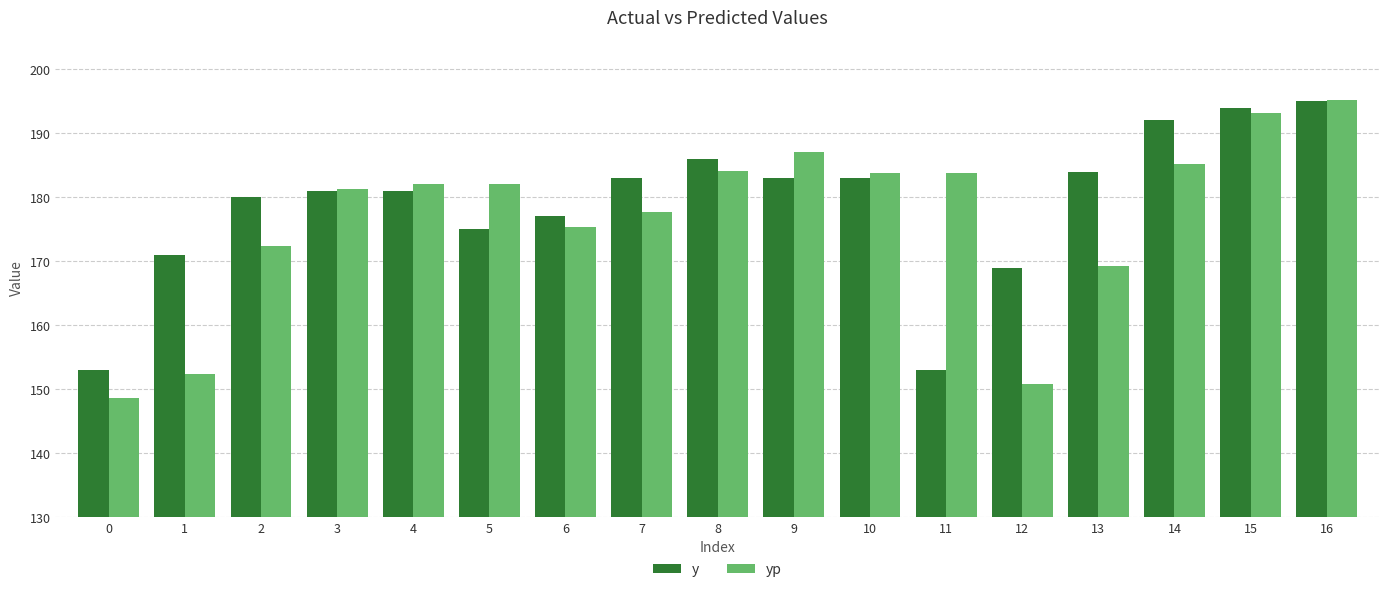

Read the yp value at 1.

152.4